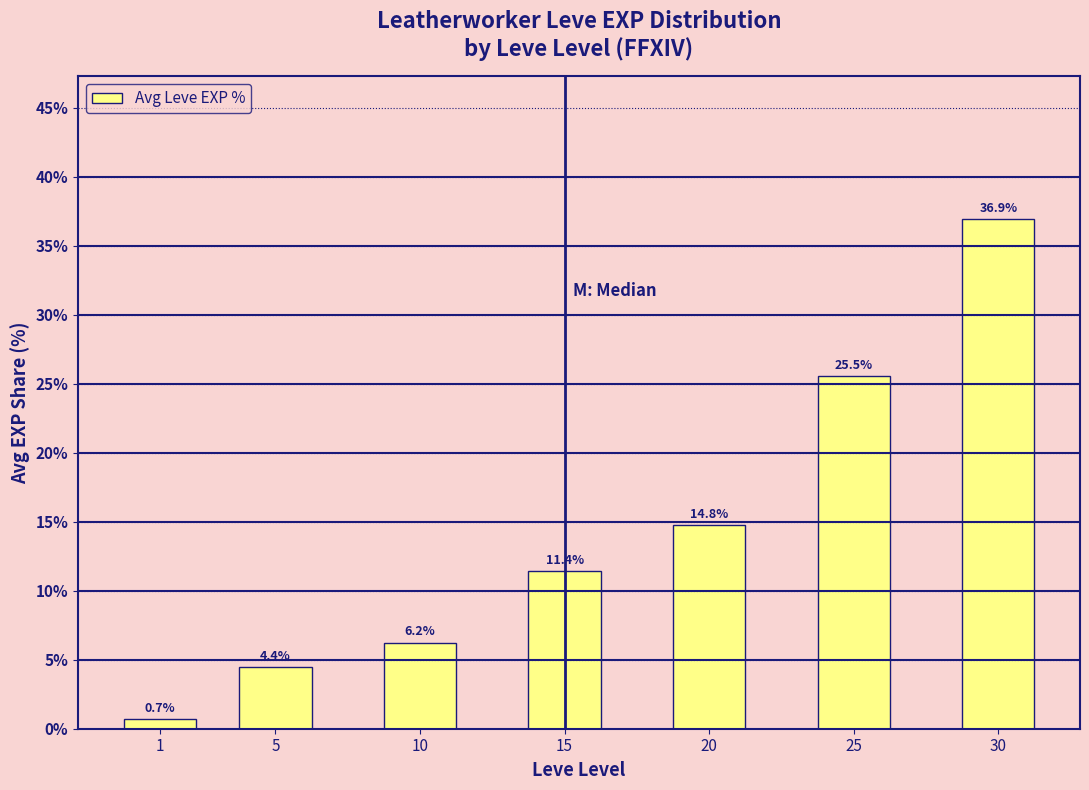

What is the sum of all values?

100.0